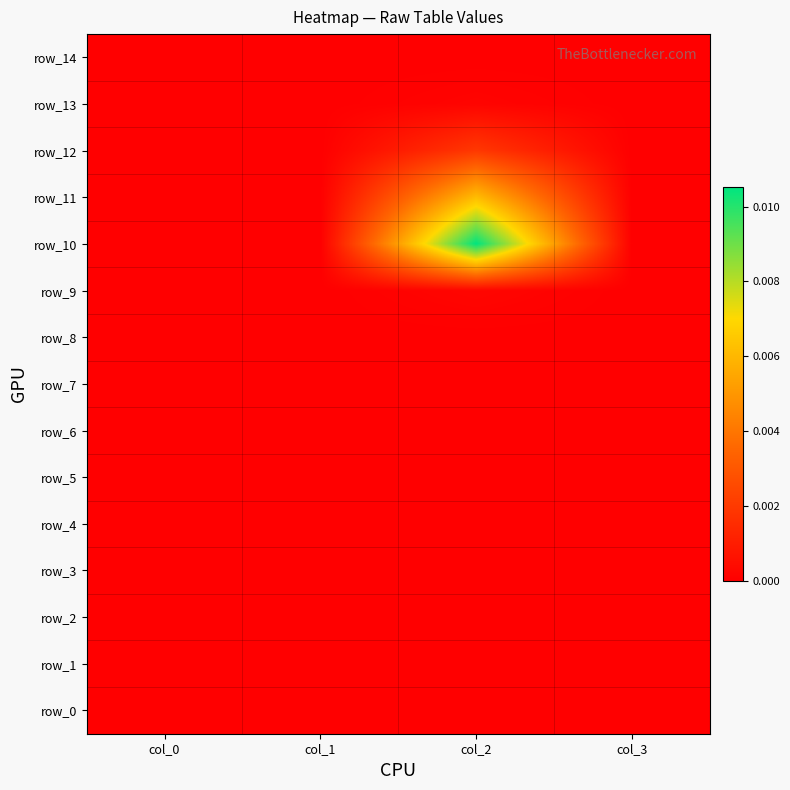

Count the number of data series in this chart.

15